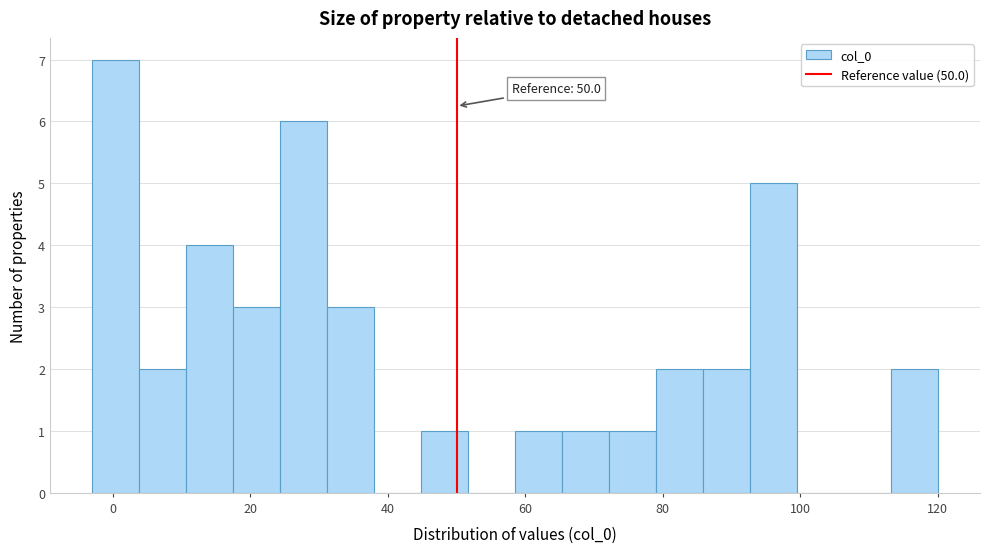

Around what value on the x-axis is the tallest bar? Give the approximate position of its centre, as read against the axis.

0